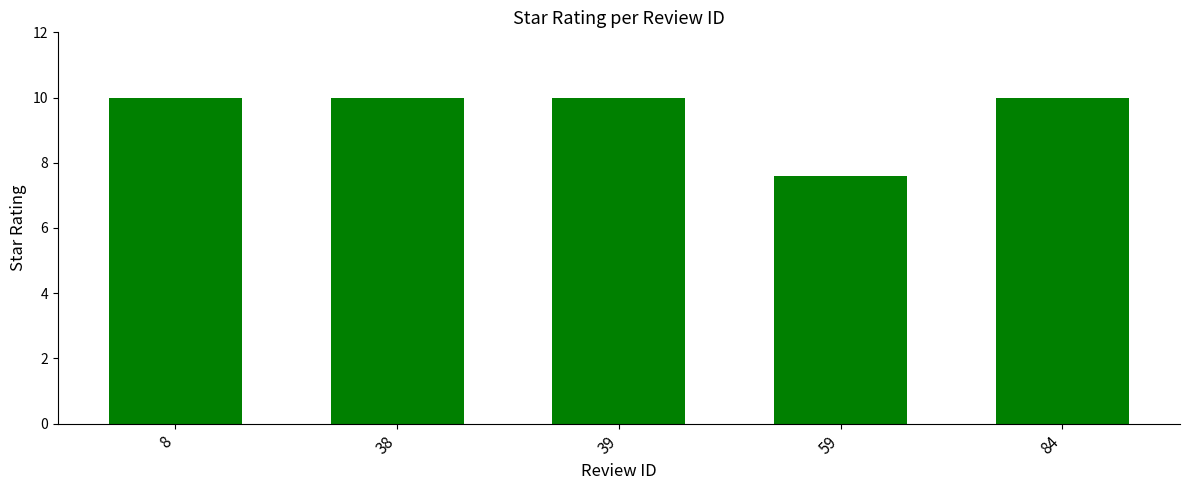

The value at 84 is 16.2. True or false?

False